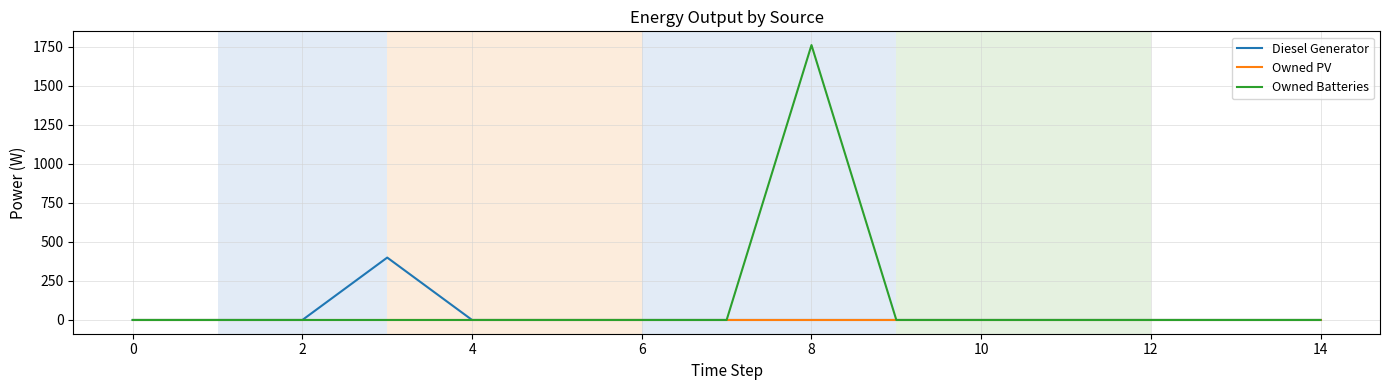

Which series has the largest total across all categories?

Owned Batteries